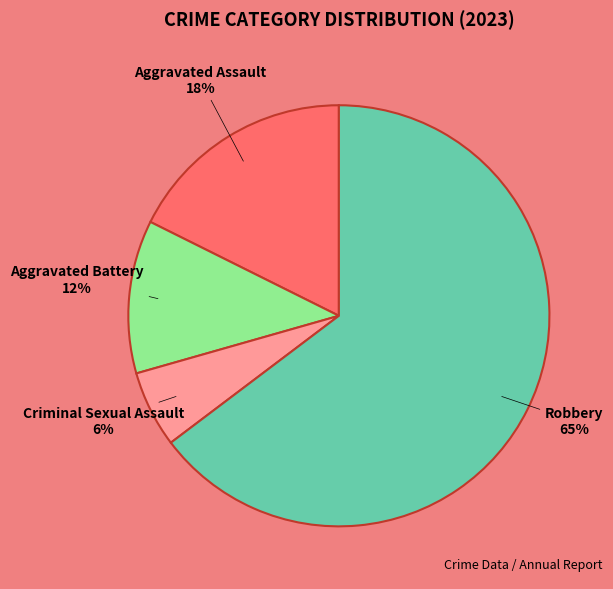

Is it true that Aggravated Assault is 18% of the pie?

True